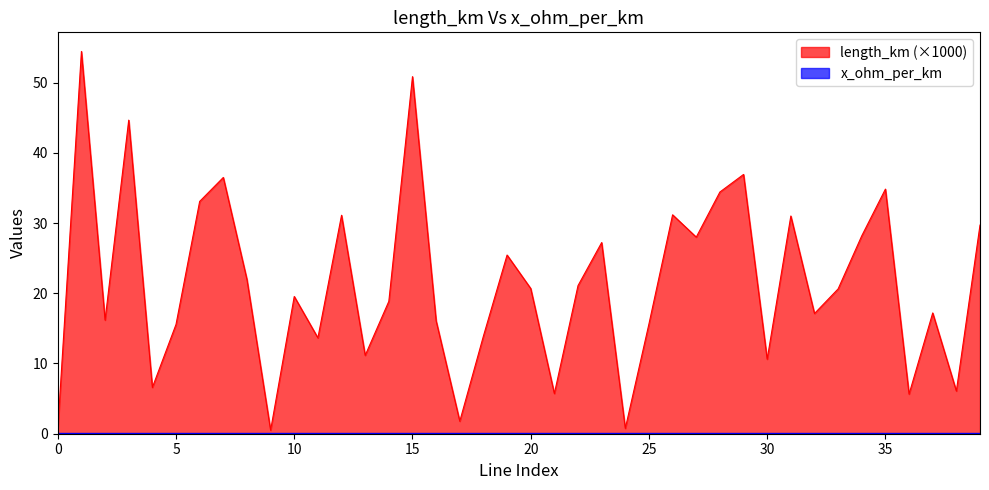

How many values are below 20?

20